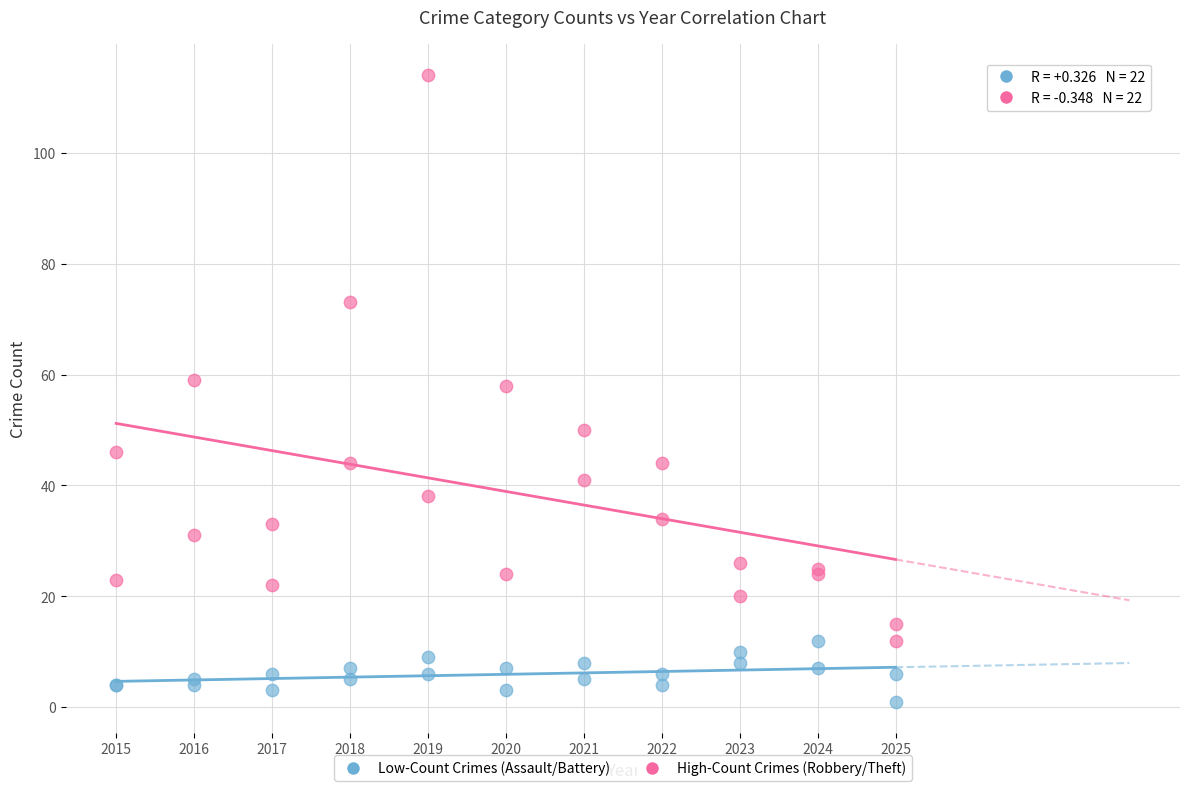

What is the X range (max minus min) for the scatter plot?

10